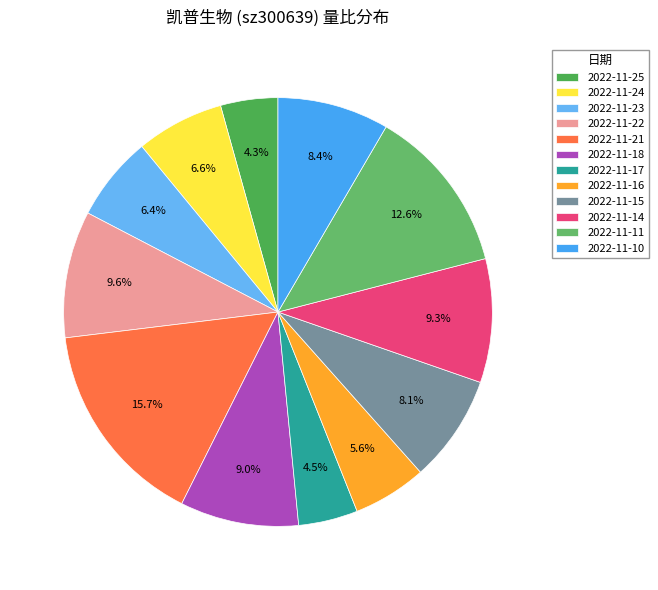

What is the change in value from 2022-11-25 to 2022-11-14?

+0.6